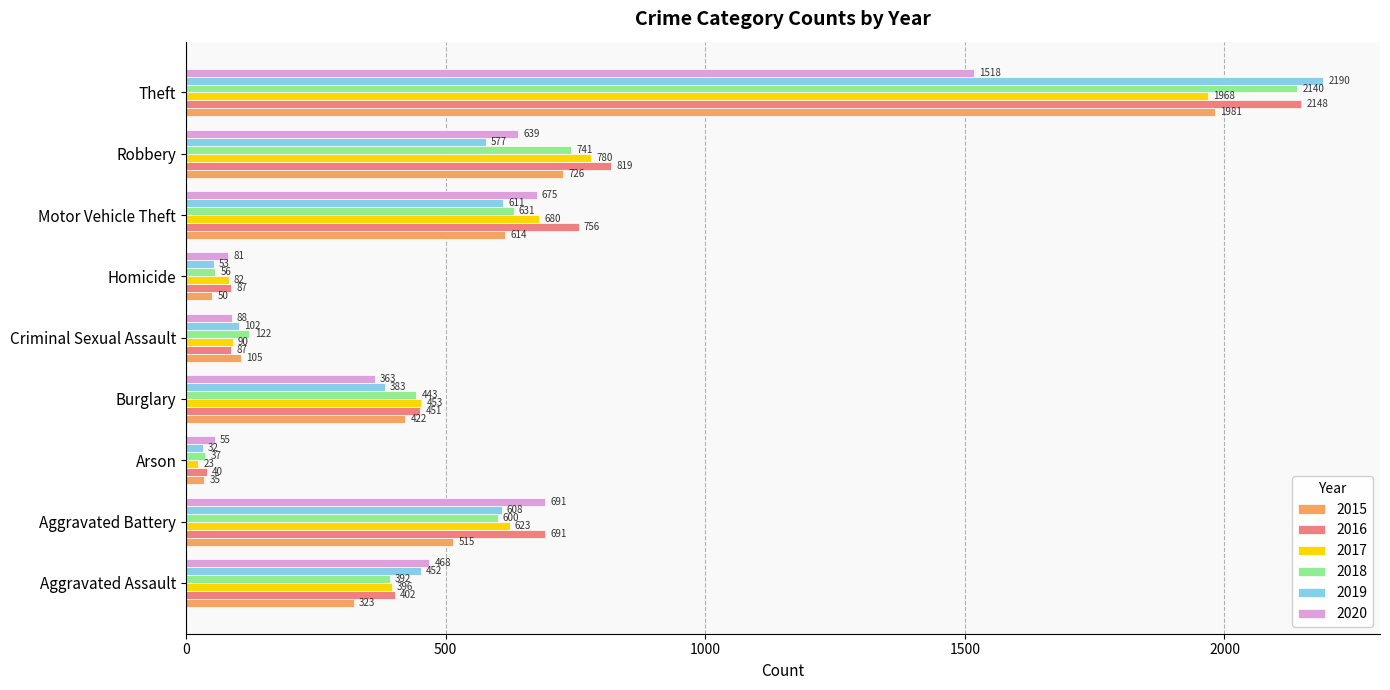

Which category has the highest value in the 2017 series?

Theft